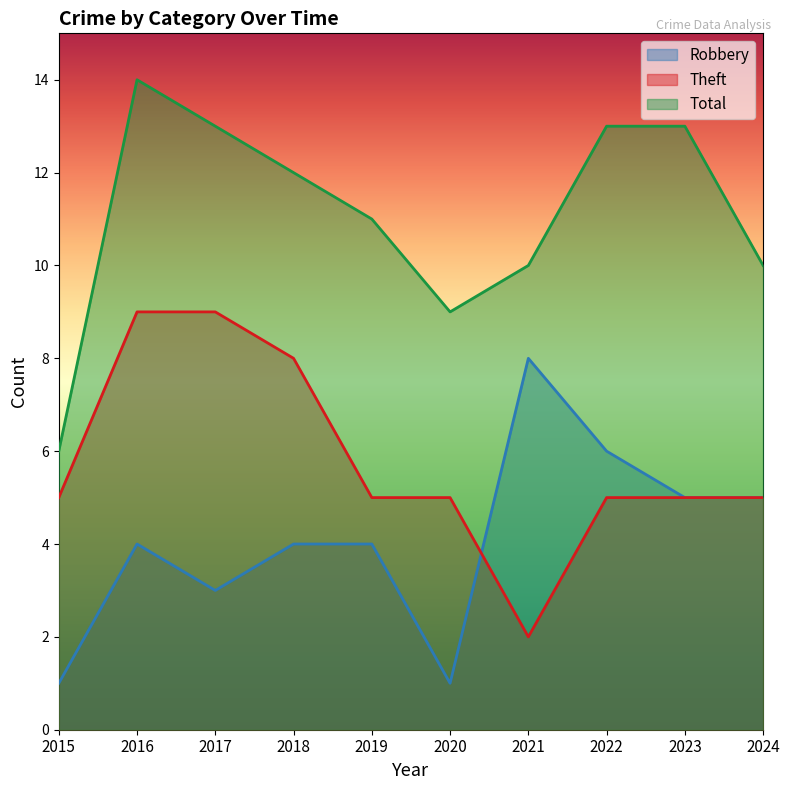

What is the smallest value displayed?

1